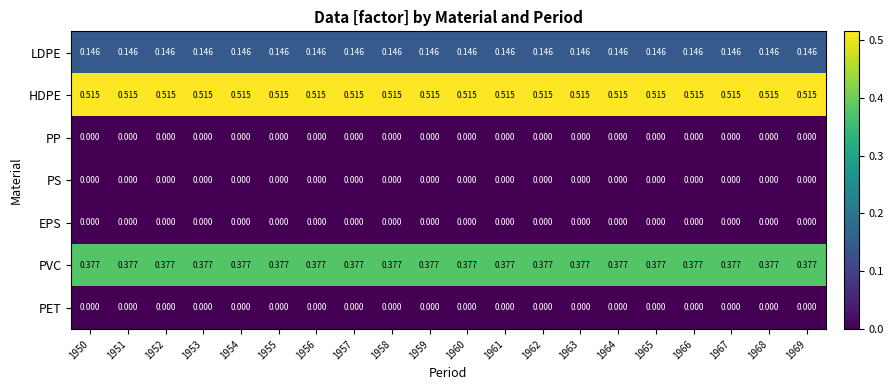

Which series has the largest total across all categories?

HDPE